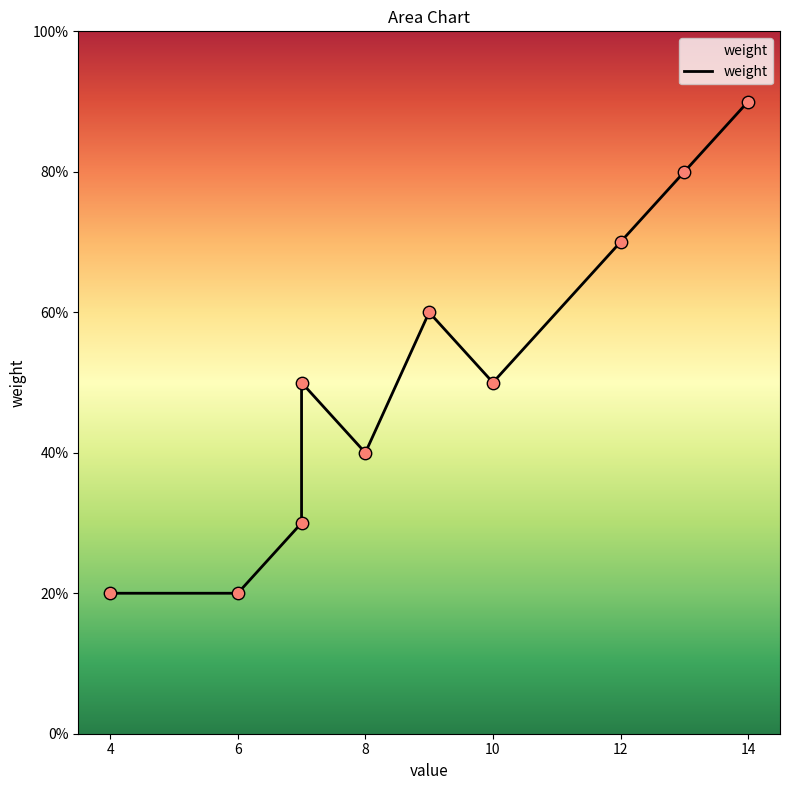

Which has a higher value, 9 or 12?

12